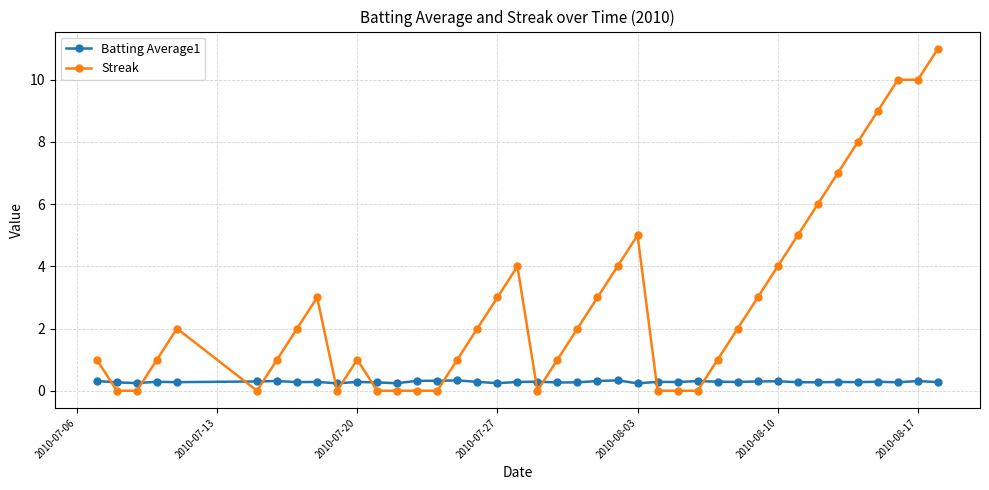

After their last crossing, which series has the higher values: Streak or Batting Average1?

Streak